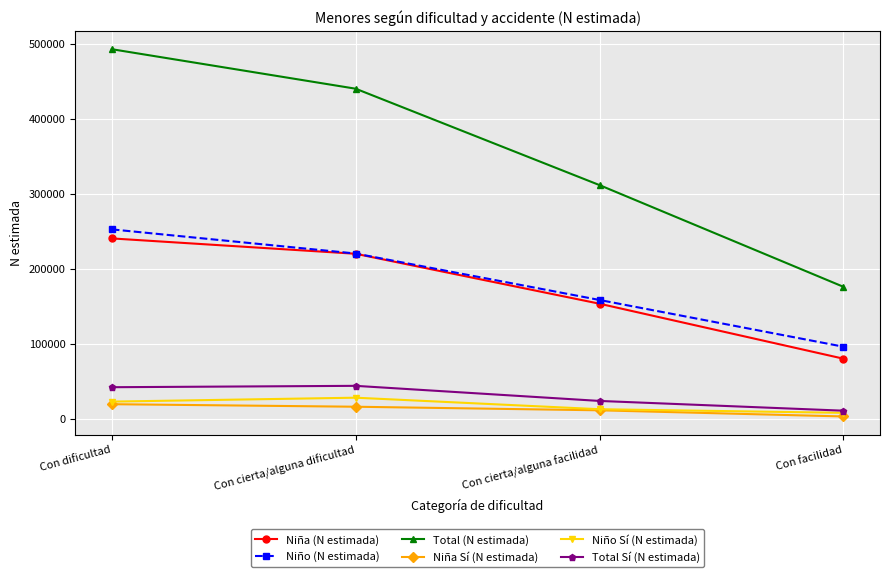

At which label does Niño (N estimada) first exceed 220114?

Con dificultad